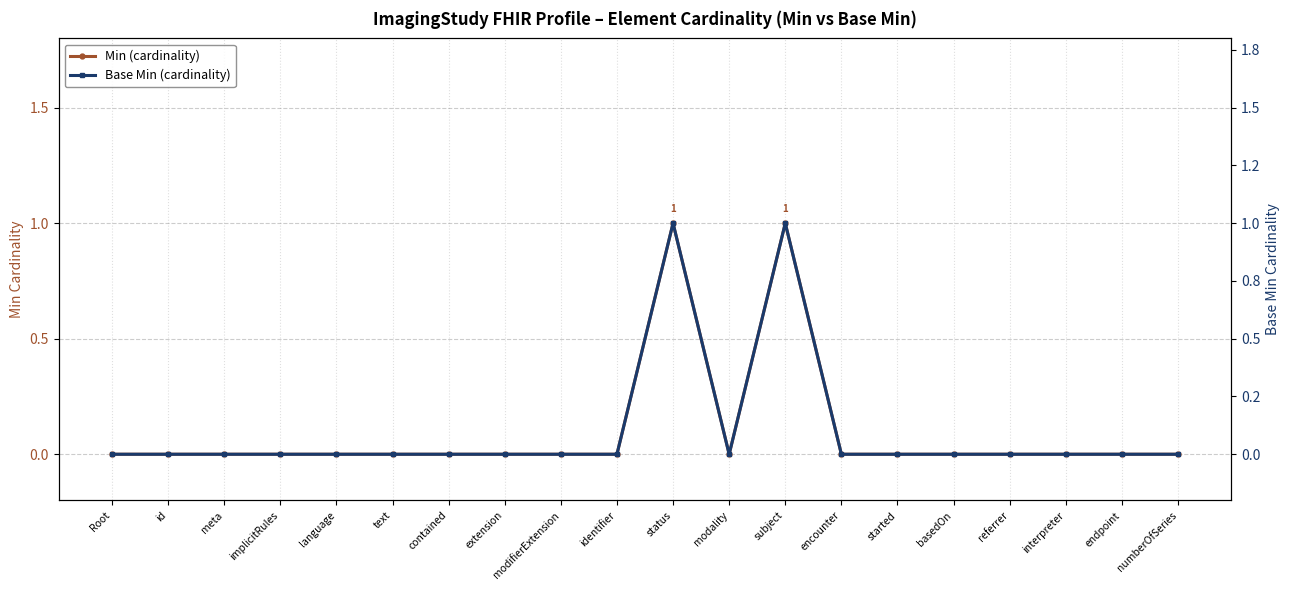

What are all the series names shown in the legend?

Min (cardinality), Base Min (cardinality)